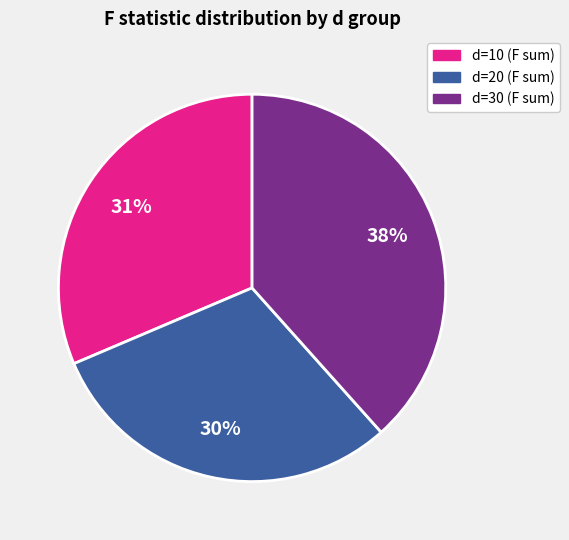

Is there any slice that represents more than half of the pie?

No